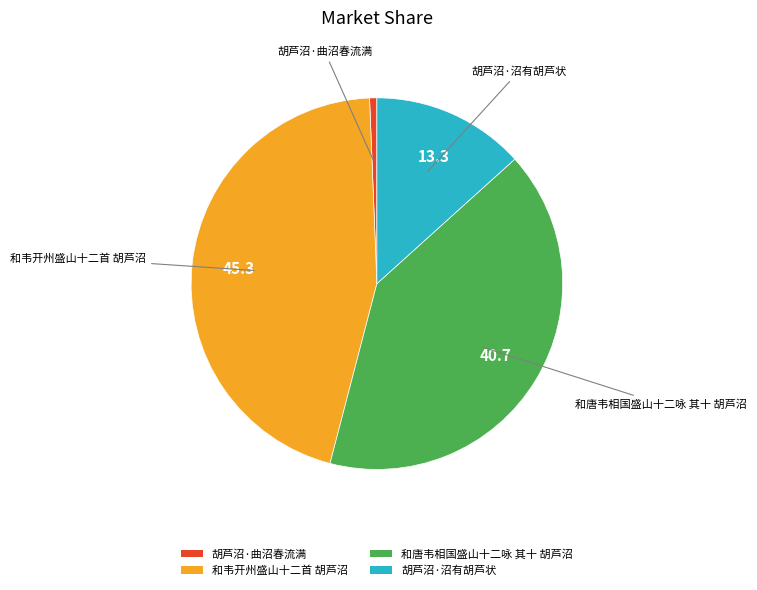

What is the largest slice in the pie chart?

和韦开州盛山十二首 胡芦沼